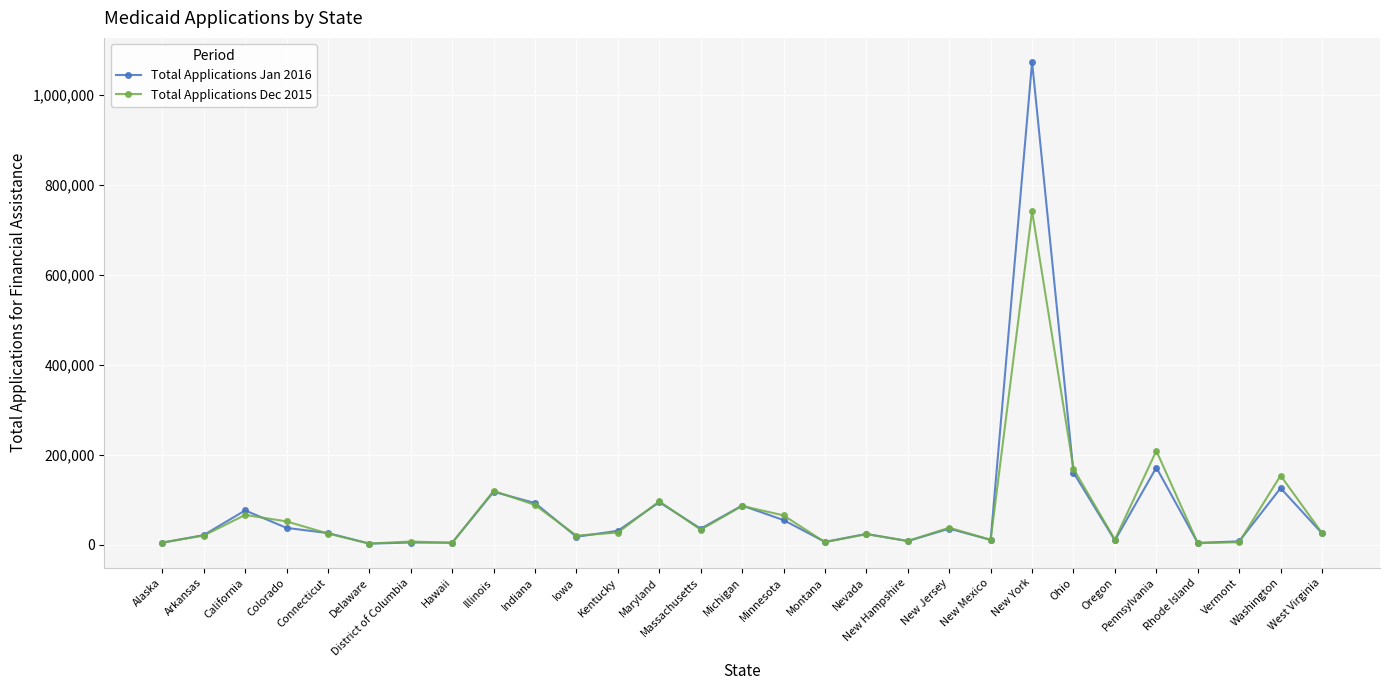

True or false: Total Applications Jan 2016 and Total Applications Dec 2015 cross at least once.

True